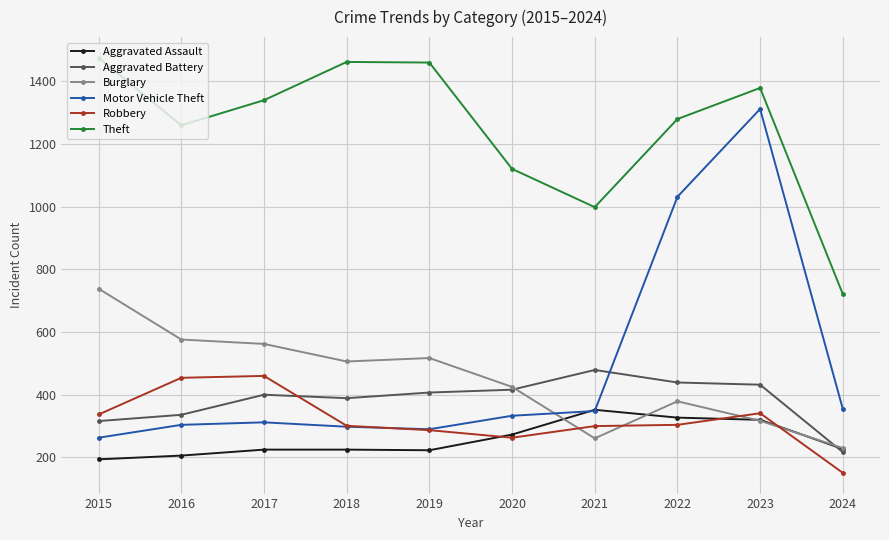

The Theft series shows 1226 at 2024. True or false?

False